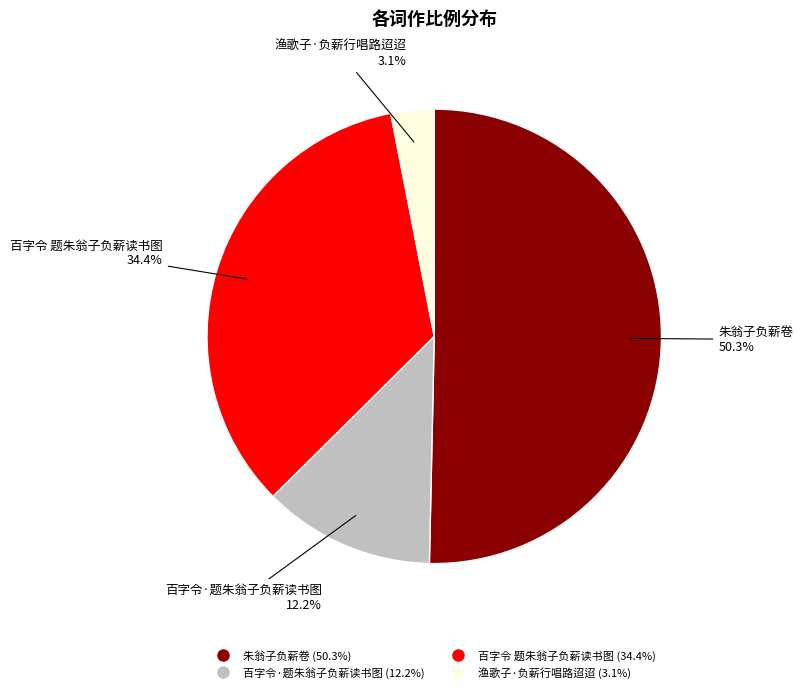

Between 百字令·题朱翁子负薪读书图 and 渔歌子·负薪行唱路迢迢, which is larger?

百字令·题朱翁子负薪读书图